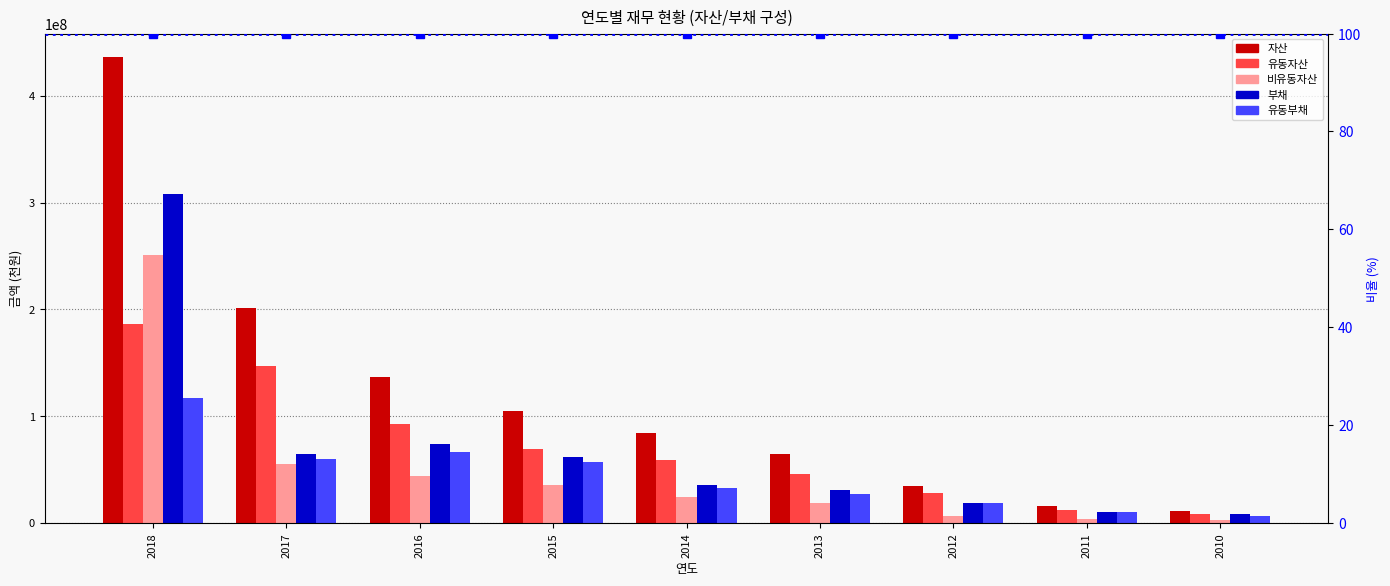

What is the difference between the maximum and second lowest values in the 유동자산 series?

174015476